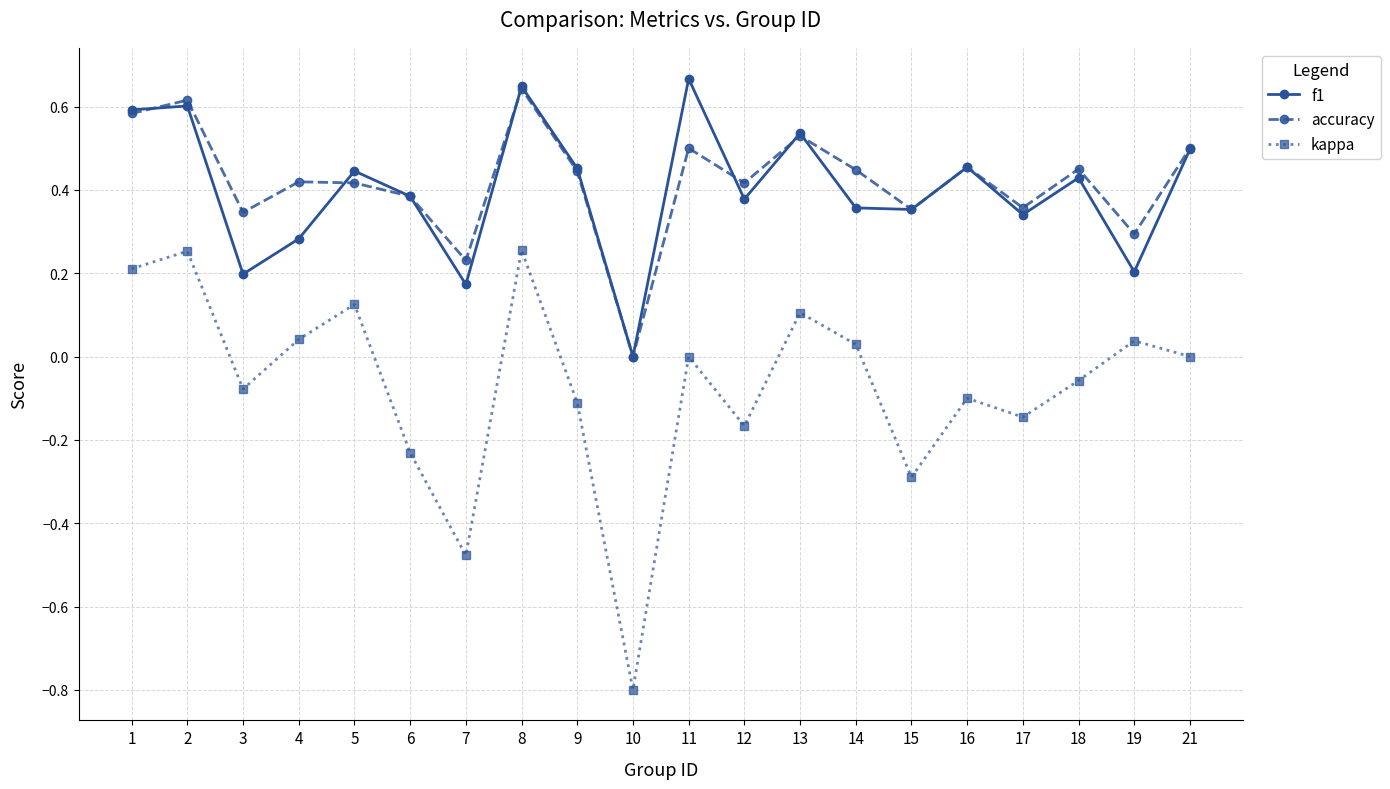

Where is the first local minimum for accuracy?

3